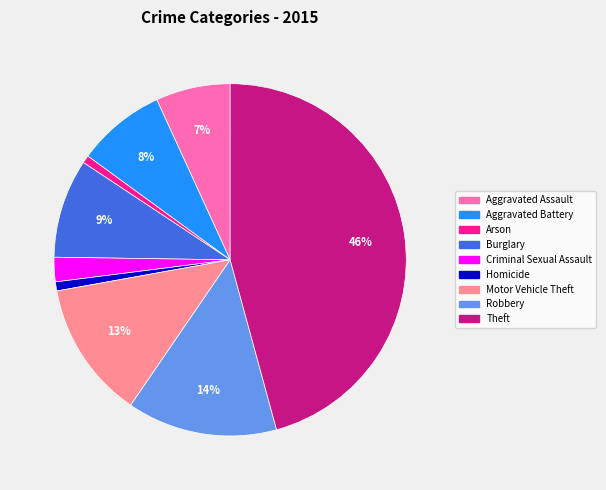

What is the ratio of the value at Burglary to the value at Aggravated Assault?

1.3